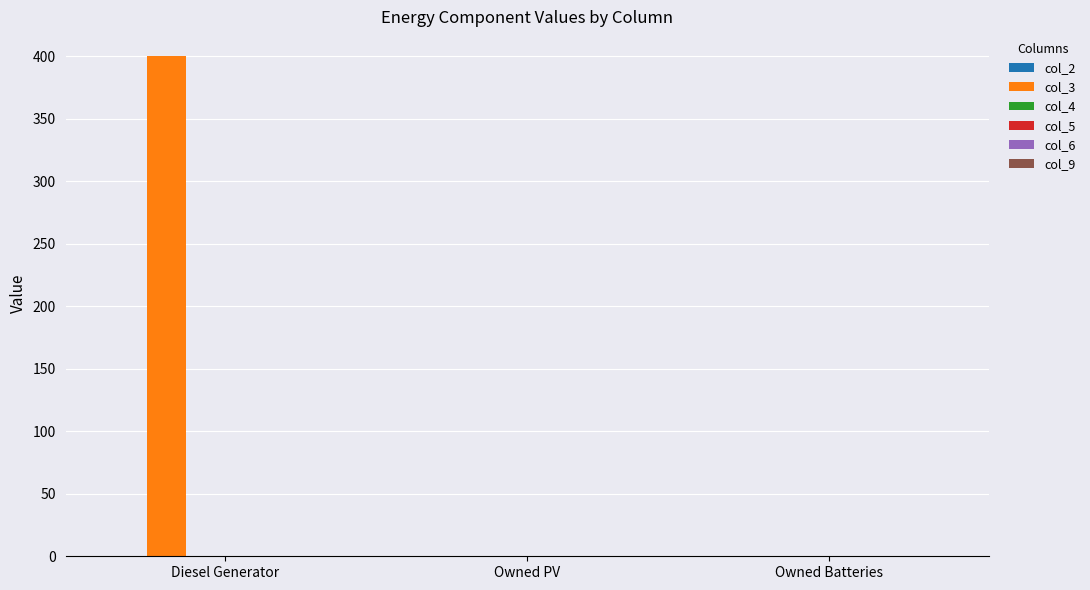

Between Owned Batteries and Diesel Generator, which is larger?

Diesel Generator